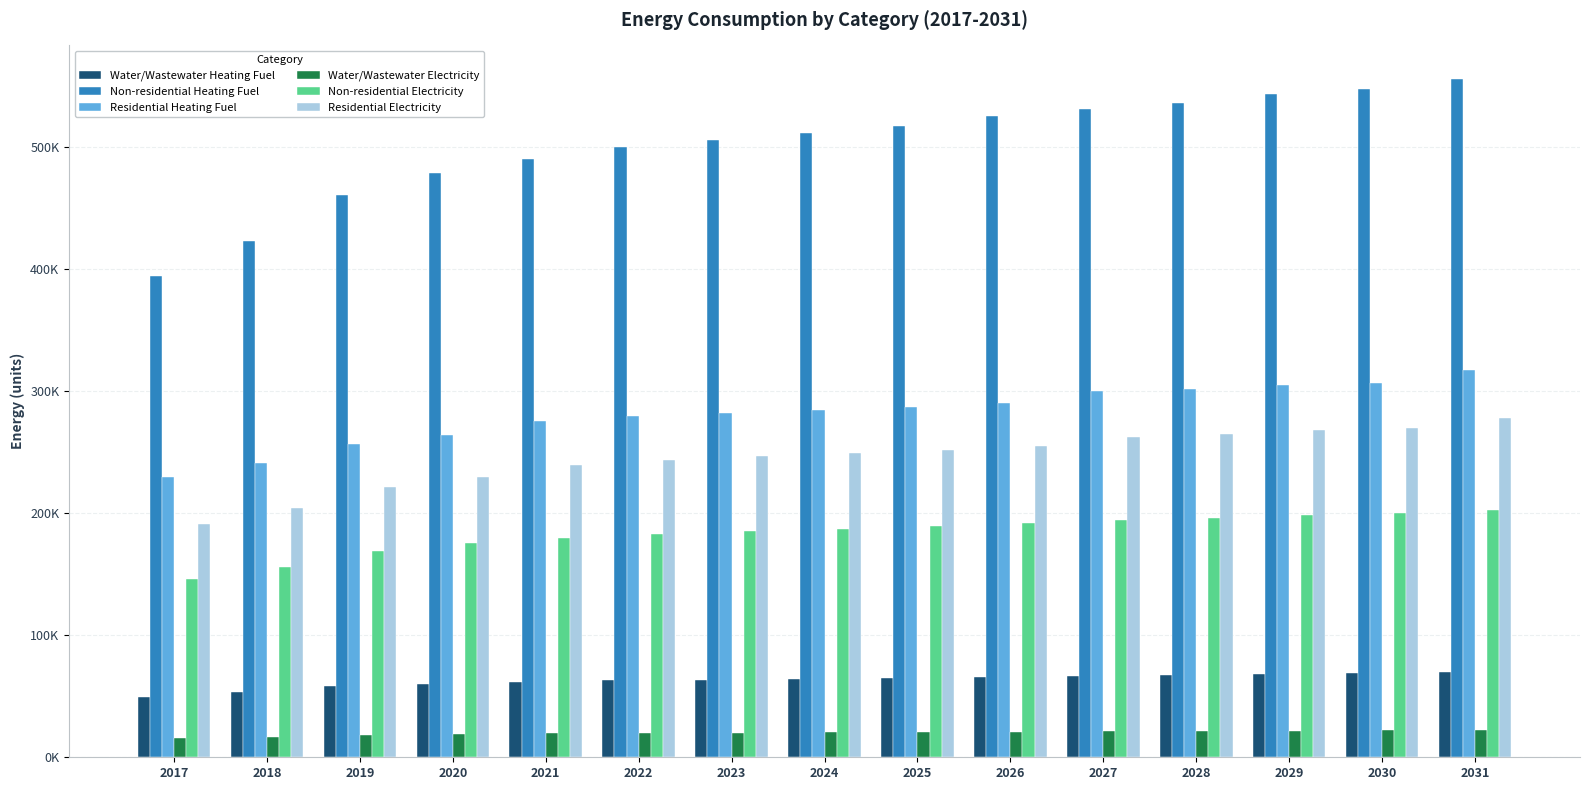

Are the bars horizontal?

No